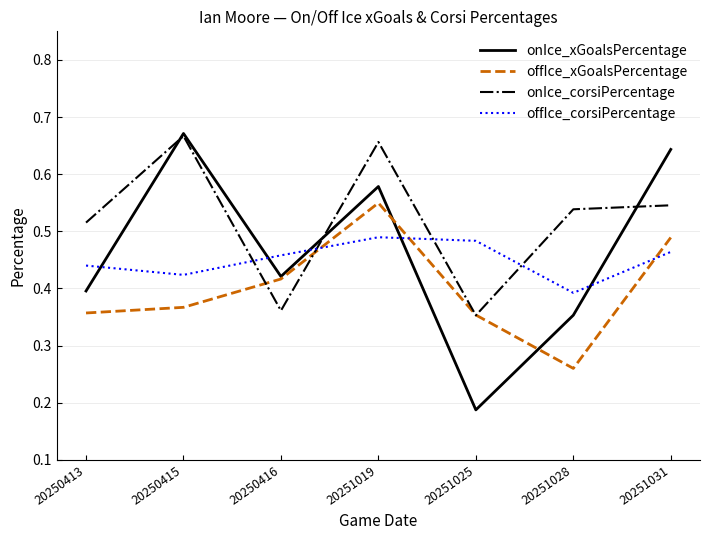

At which label does offIce_xGoalsPercentage reach its minimum?

20251028